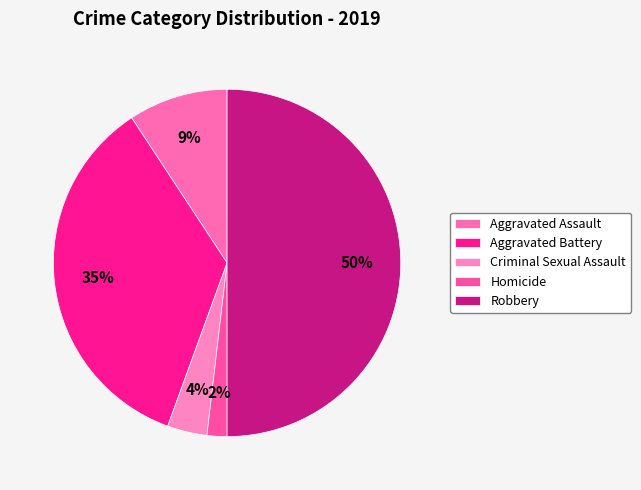

Which category has the biggest portion of the pie?

Robbery